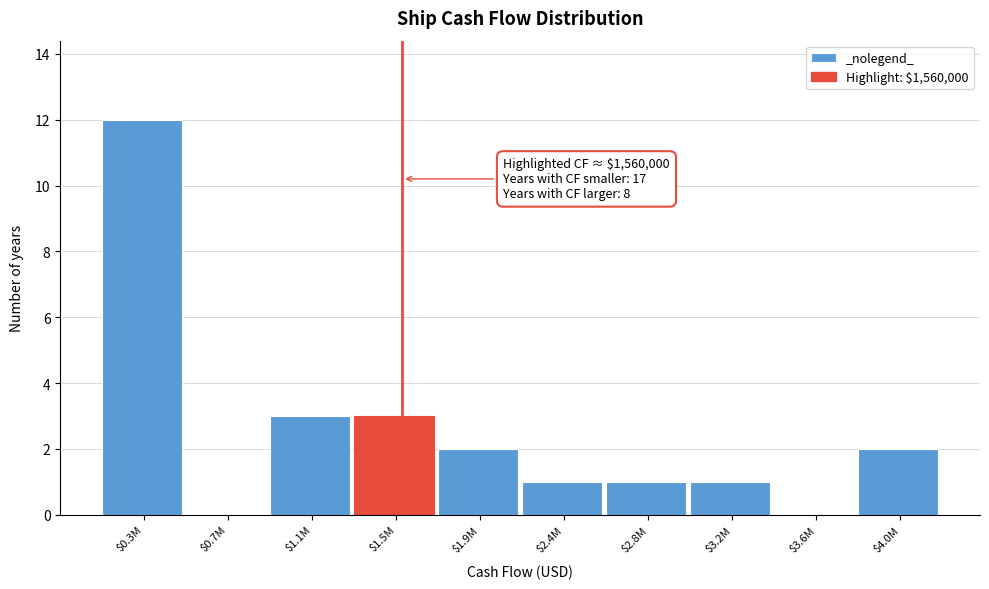

What is the sum of all values?

25